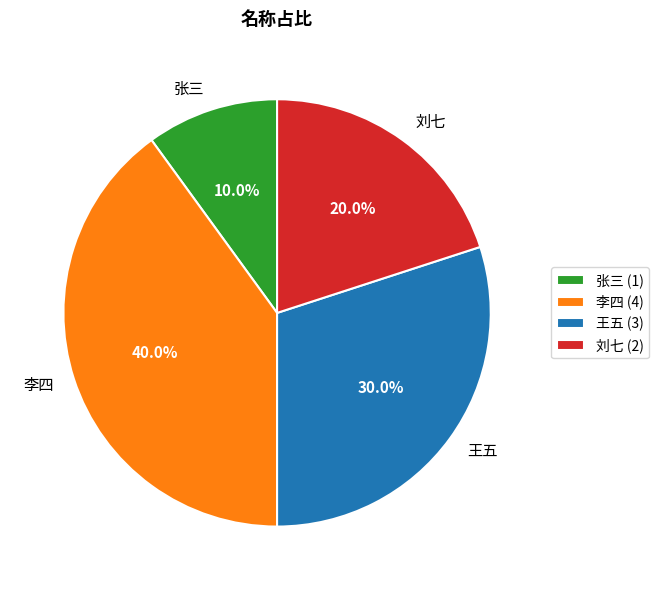

What is the total percentage of 李四 and 刘七?

60.0%